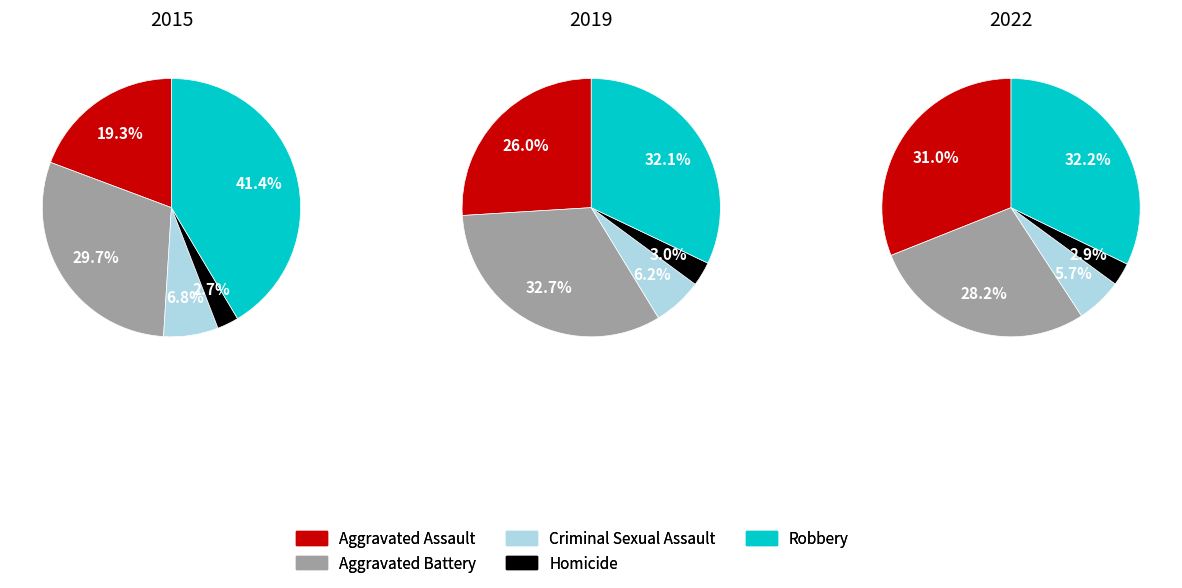

Is the sum of 0 and 2 greater than half?

Yes